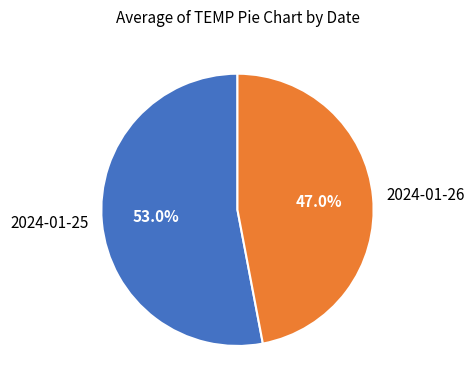

To the nearest percent, what is the difference between the largest and smallest slice percentages?

6%